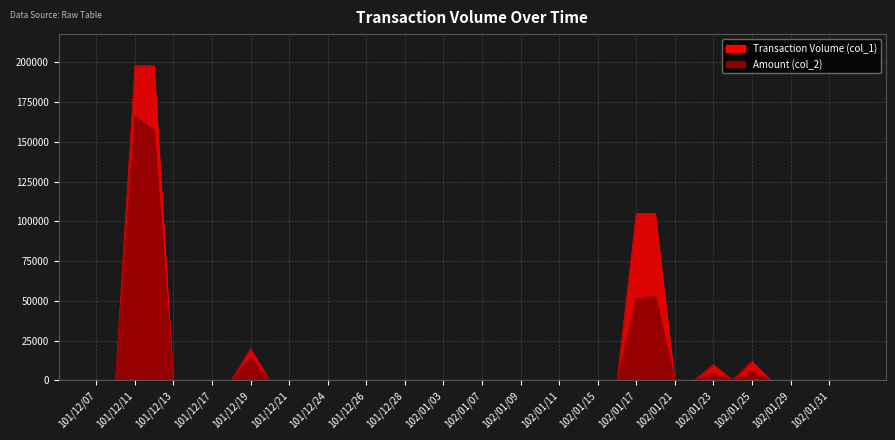

How many positive values does the Transaction Volume (col_1) series have?

7